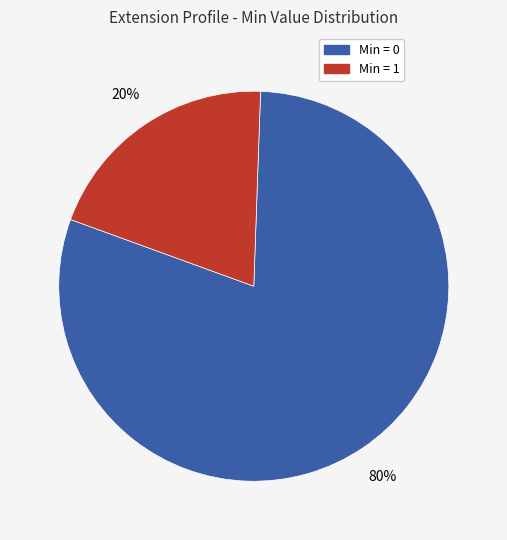

How many segments does this pie chart have?

2